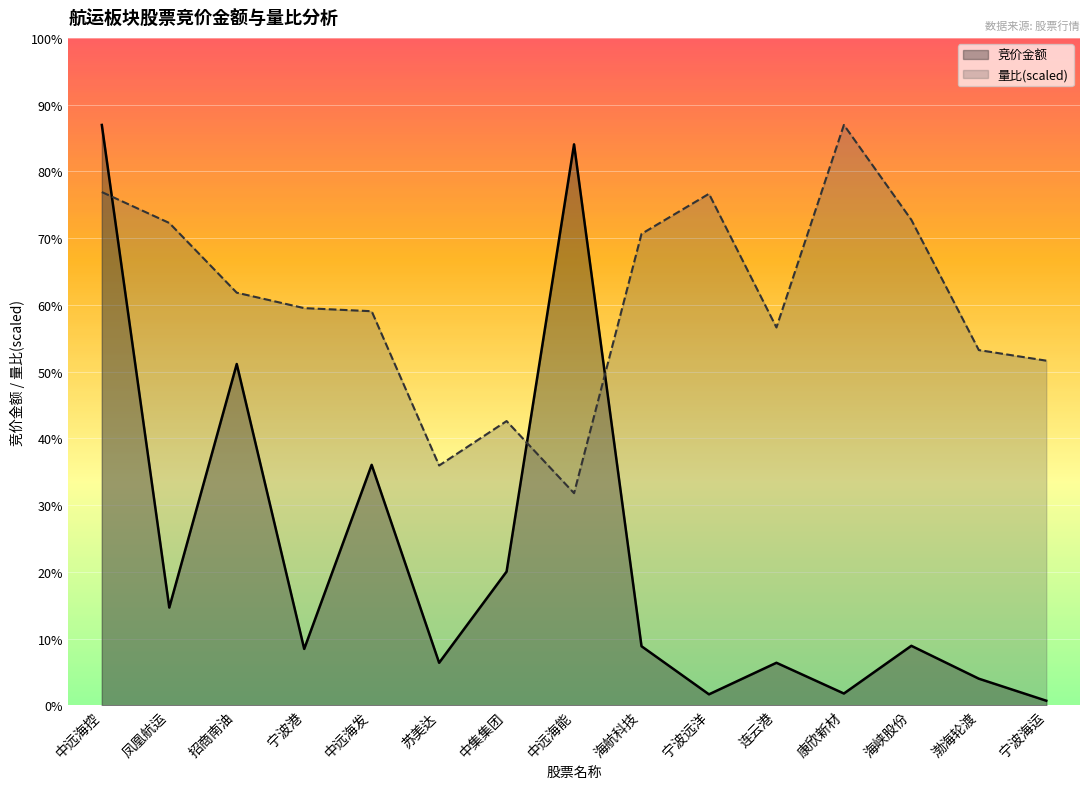

What is the smallest value displayed?

42775.0